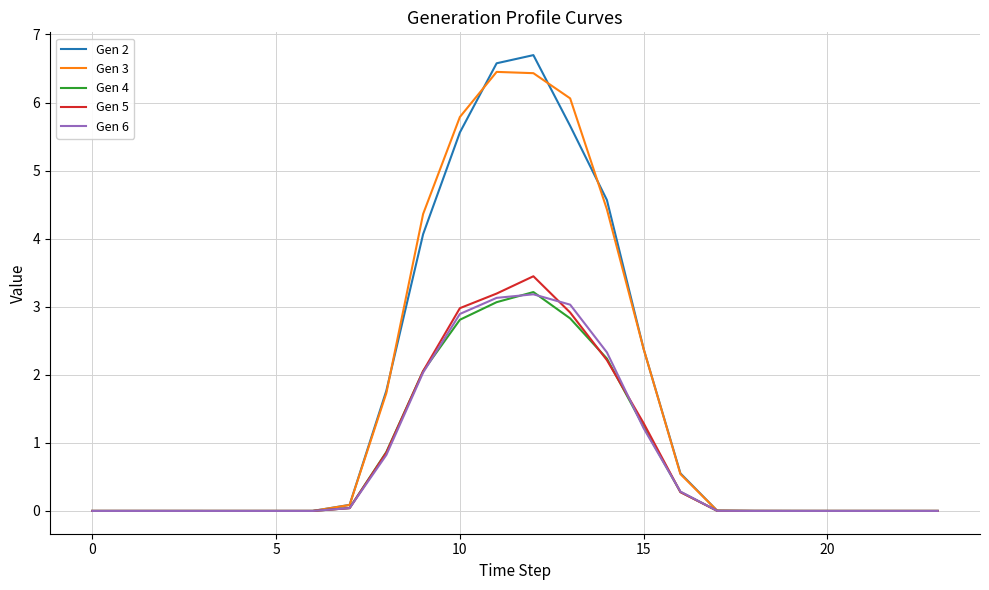

What is the maximum value shown in the chart?

6.7